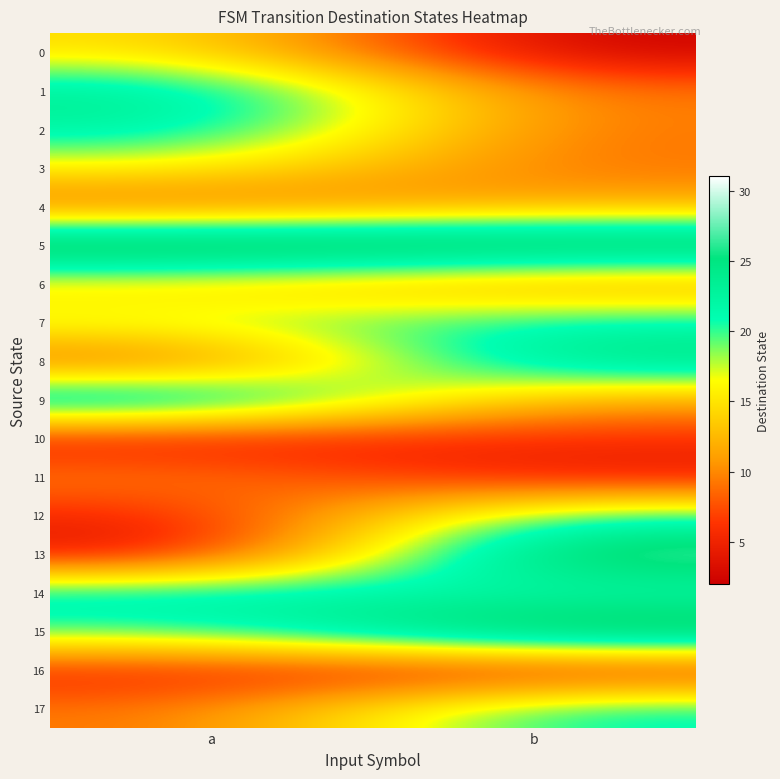

What is the difference between the highest and lowest values at b?

28